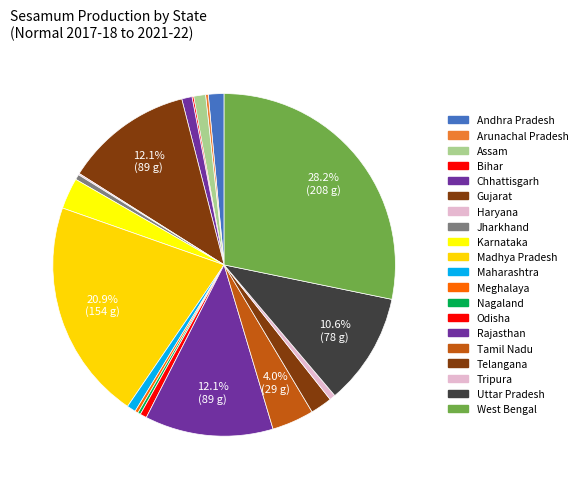

Which slice is the largest?

West Bengal